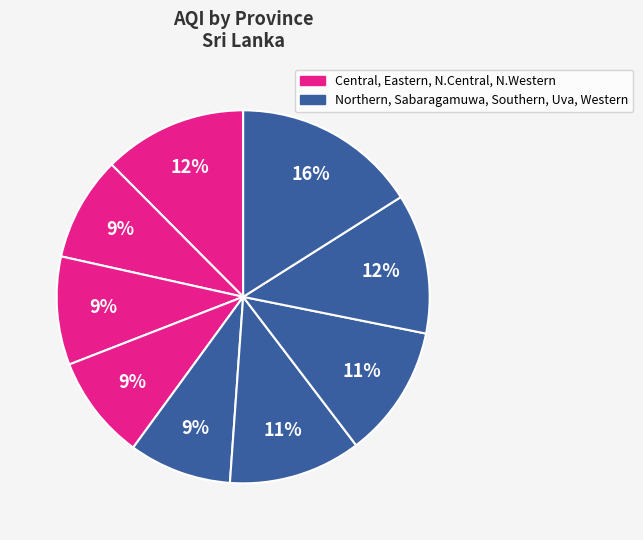

Is there a majority slice in this chart?

No